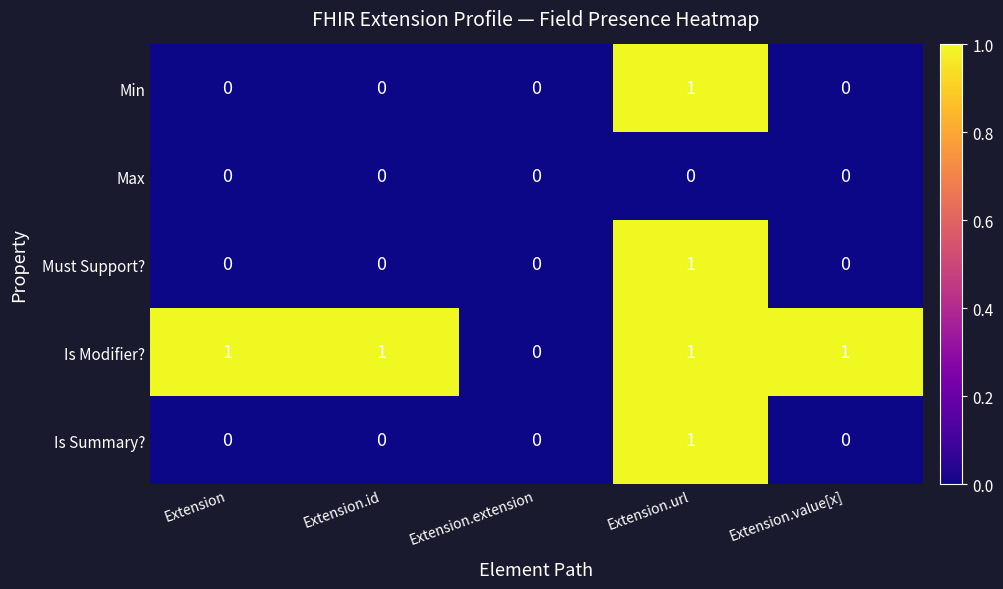

Reading right to left, extract all data points from this chart.

Min: Extension.value[x]=0	Extension.url=1	Extension.extension=0	Extension.id=0	Extension=0
Max: Extension.value[x]=0	Extension.url=0	Extension.extension=0	Extension.id=0	Extension=0
Must Support?: Extension.value[x]=0	Extension.url=1	Extension.extension=0	Extension.id=0	Extension=0
Is Modifier?: Extension.value[x]=1	Extension.url=1	Extension.extension=0	Extension.id=1	Extension=1
Is Summary?: Extension.value[x]=0	Extension.url=1	Extension.extension=0	Extension.id=0	Extension=0